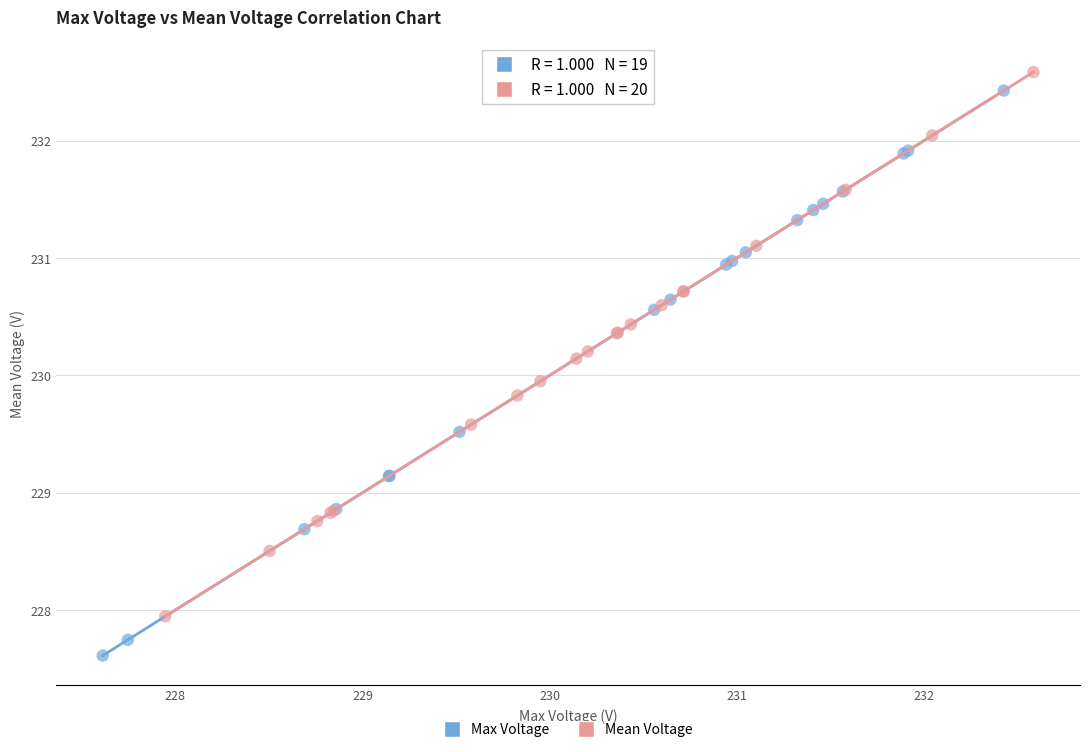

Which series has the largest Y range (max minus min)?

Max Voltage